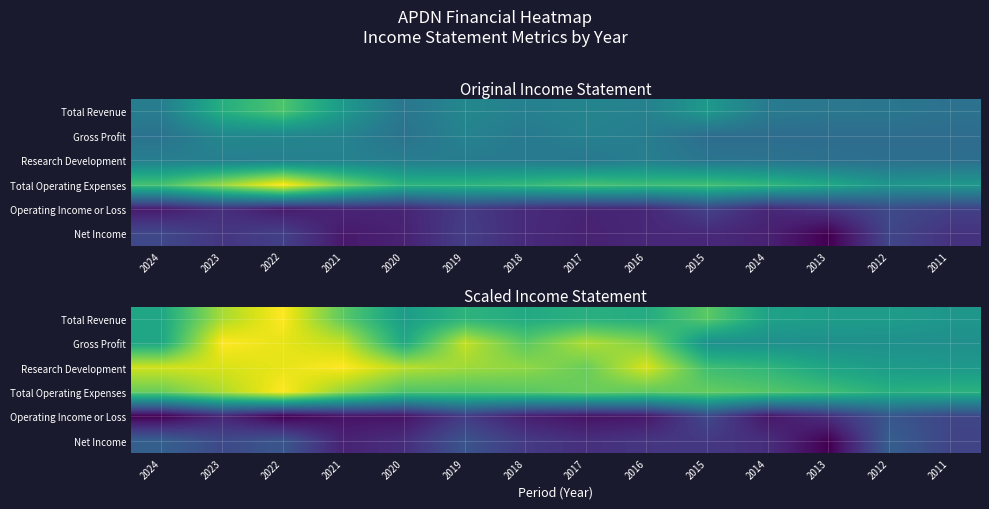

What is the sum of the Operating Income or Loss values at 2019 and 2011?

-3.7